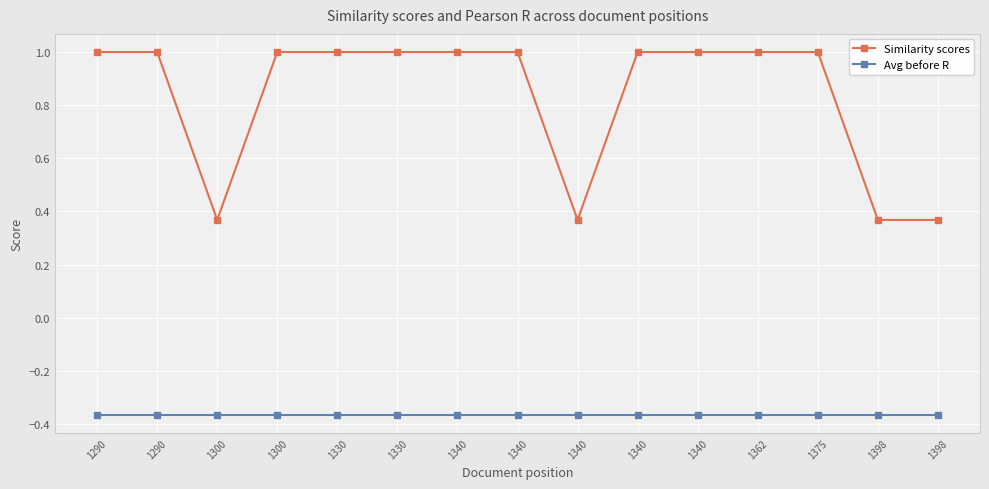

True or false: Similarity scores has more than 1 interior local peaks.

False